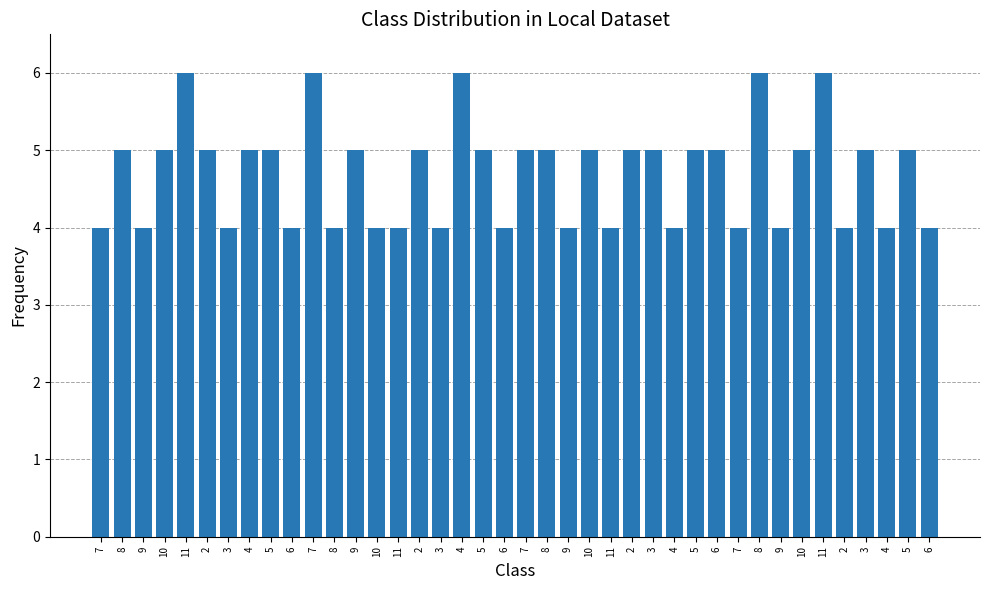

How many categories are shown in the chart?

40